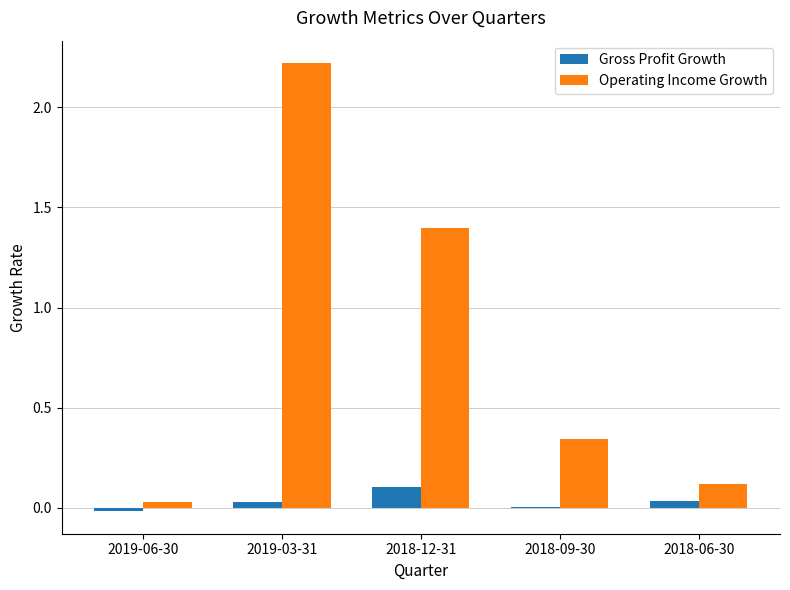

What is the average value of the Operating Income Growth series?

0.8